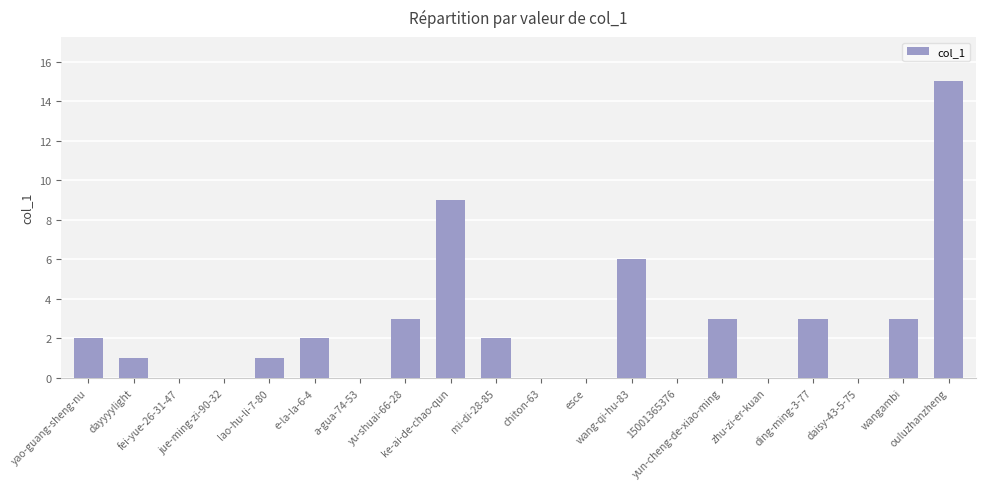

What is the maximum value shown in the chart?

15